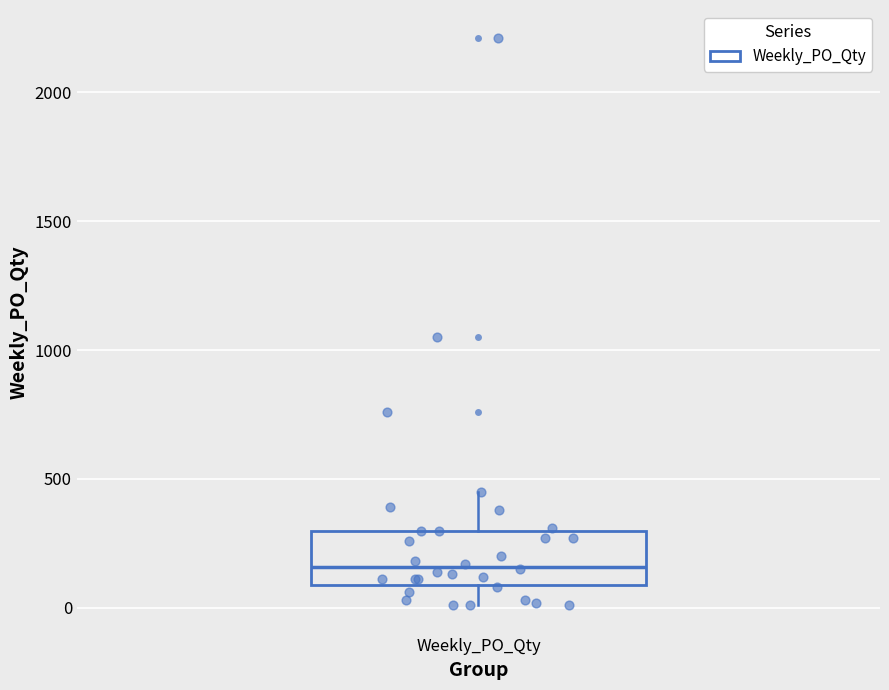

Transcribe this box plot: give where the median line is, the range the box spans, and where the two whiskers end, as read against the y-axis. The values are not printed on the chart, so give them approximately, as read against the axis.

median 150, box 100 to 300, whiskers 0 to 450